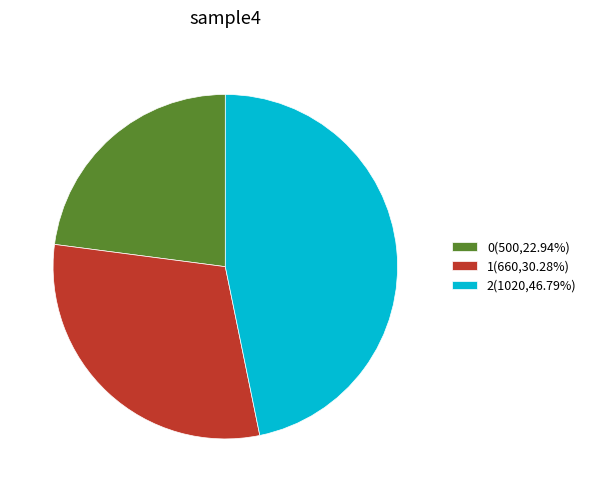

Combined, do 1(660,30.28%) and 2(1020,46.79%) account for over 50%?

Yes